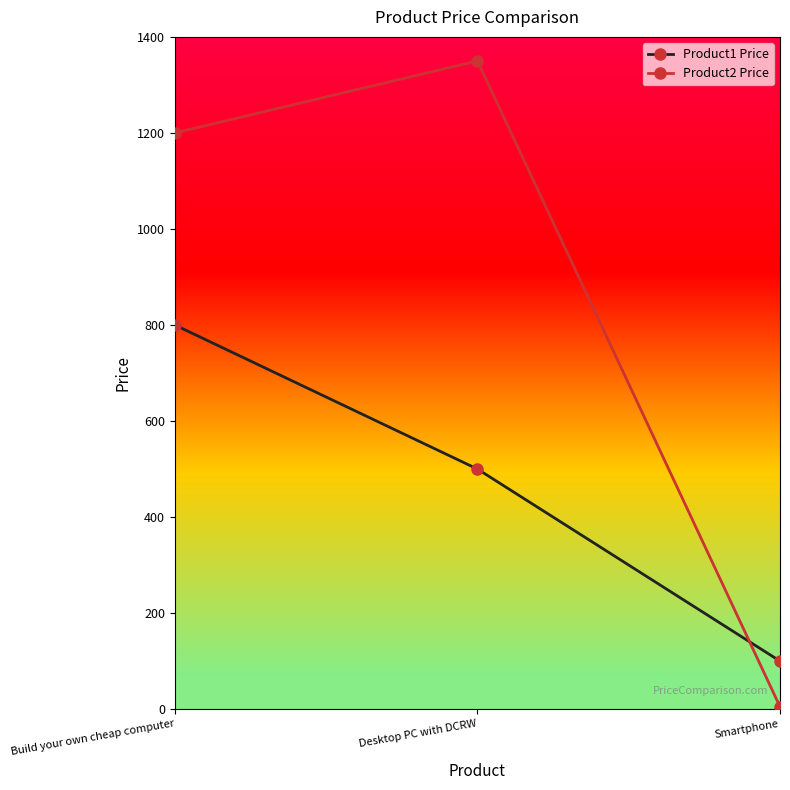

What is the highest value of the Product1 Price series?

800